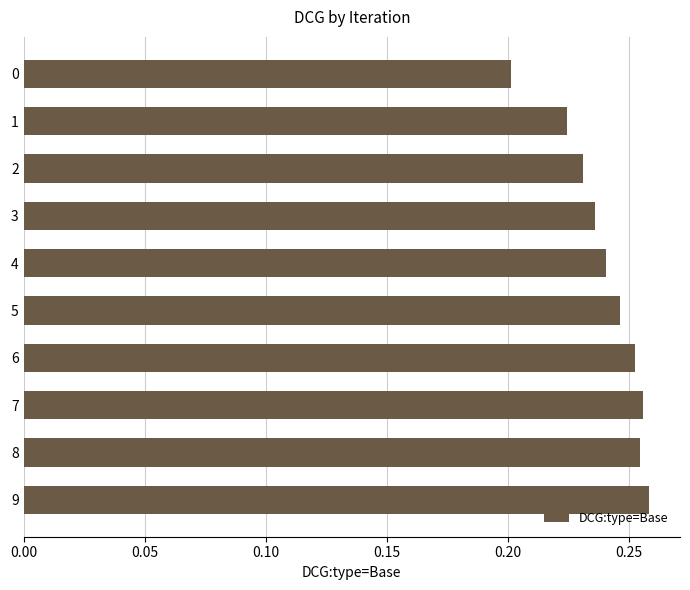

Does the chart contain any negative values?

No